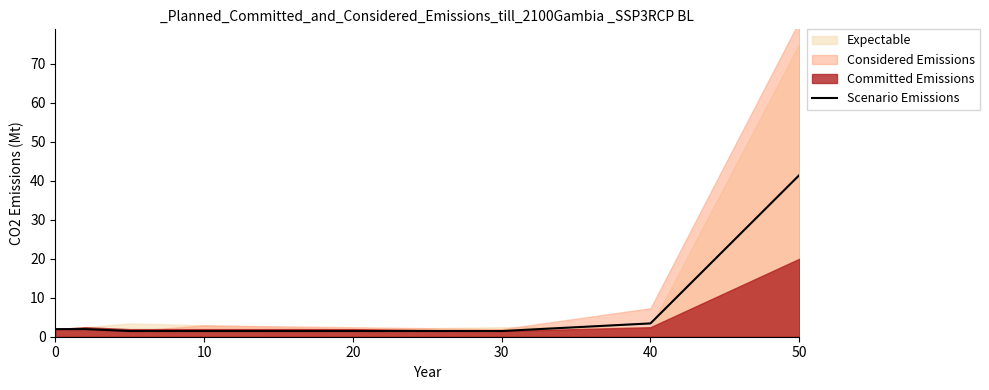

What is the maximum value for Scenario Emissions?

41.5